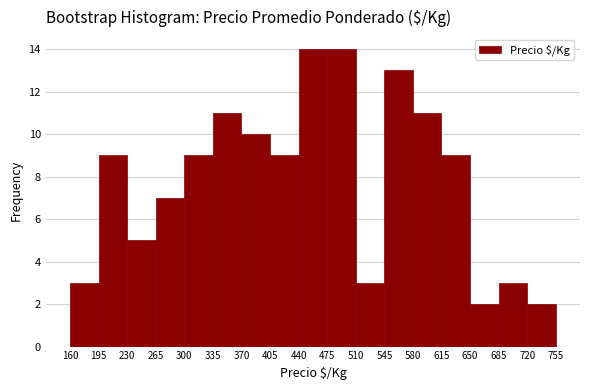

How tall is the bar that spans 510 to 545 on the x-axis? The values are not printed on the chart, so give them approximately, as read against the axis.

3